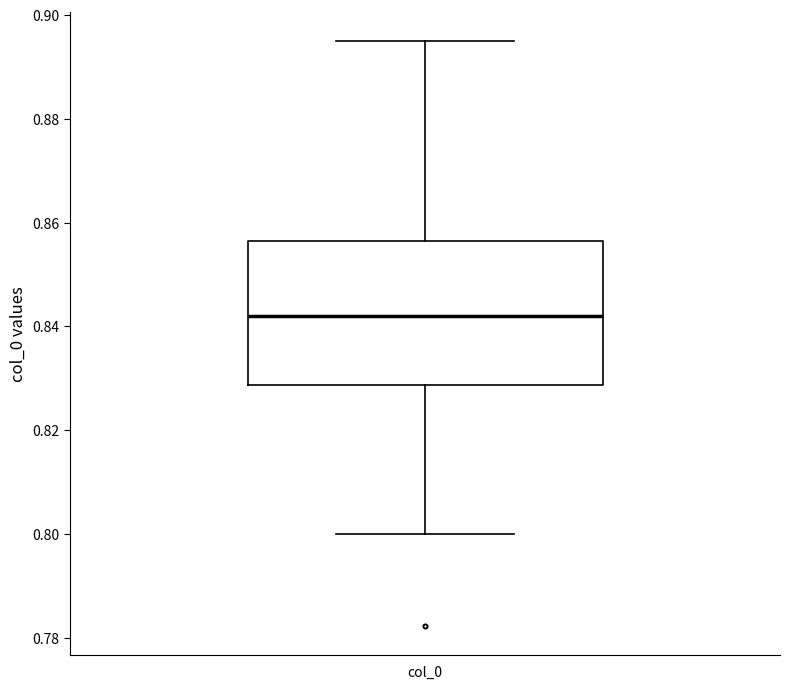

Read this box plot against the y-axis: the position of the median line, the range covered by the box, and the ends of both whiskers. The values are not printed on the chart, so give them approximately, as read against the axis.

median 0.842, box 0.828 to 0.856, whiskers 0.800 to 0.896